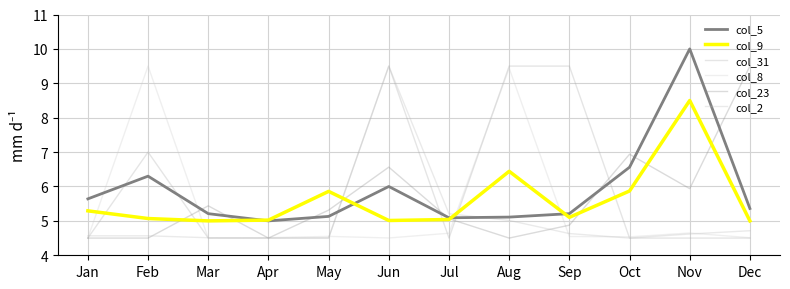

At Jul, list the series in order from smallest to largest.

col_31, col_8, col_9, col_23, col_5, col_2